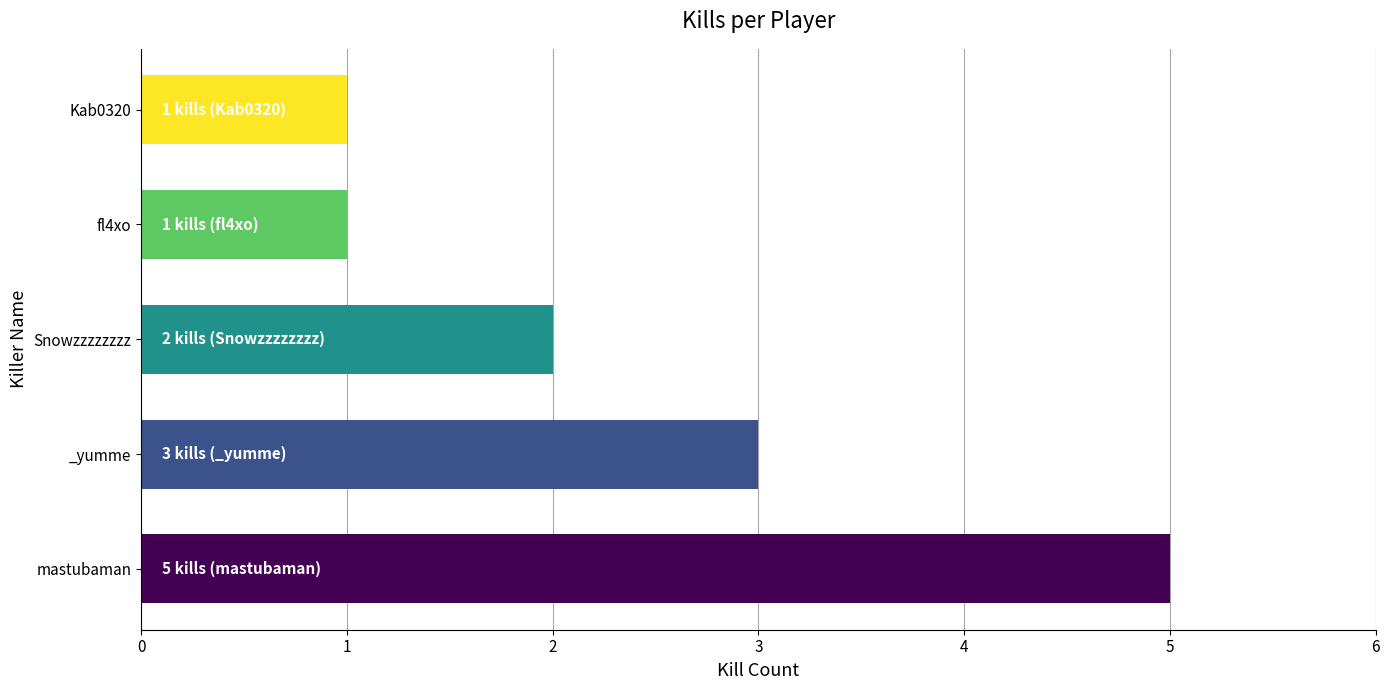

Approximately how many times larger is the value at mastubaman compared to _yumme?

1.7